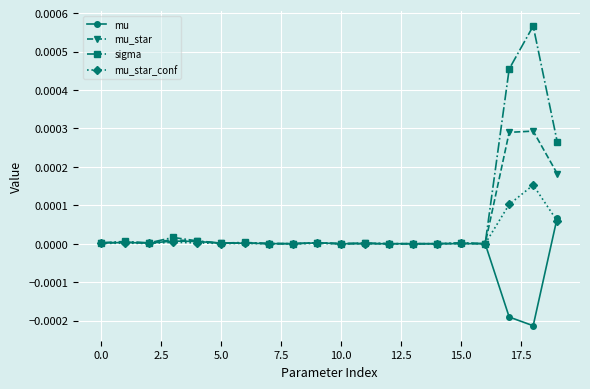

True or false: mu_star_conf has more than 1 interior local peaks.

True